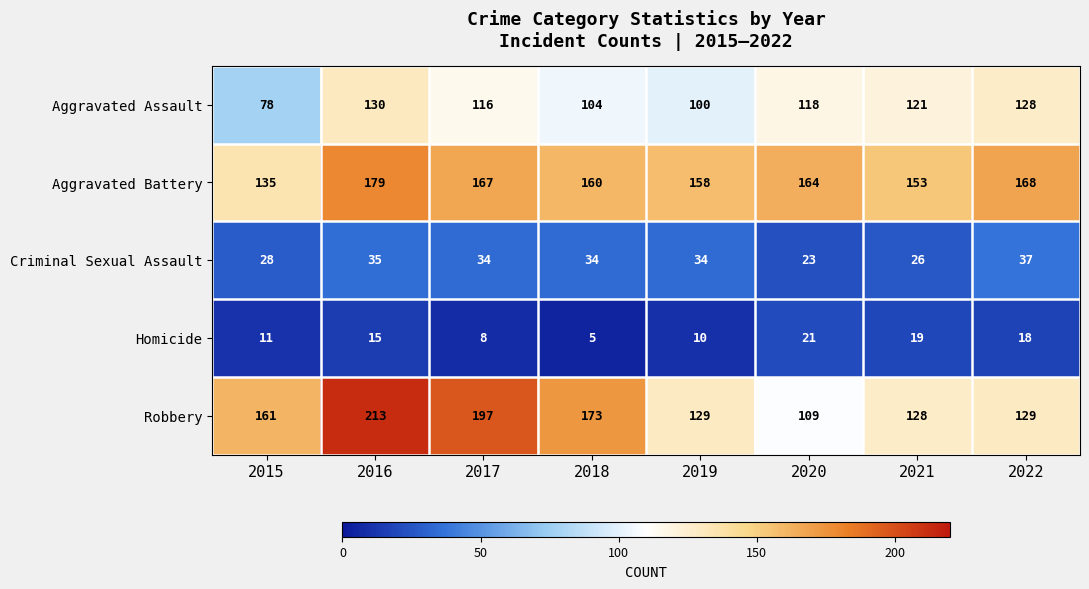

What is the difference between the second highest and minimum values in the Criminal Sexual Assault series?

12